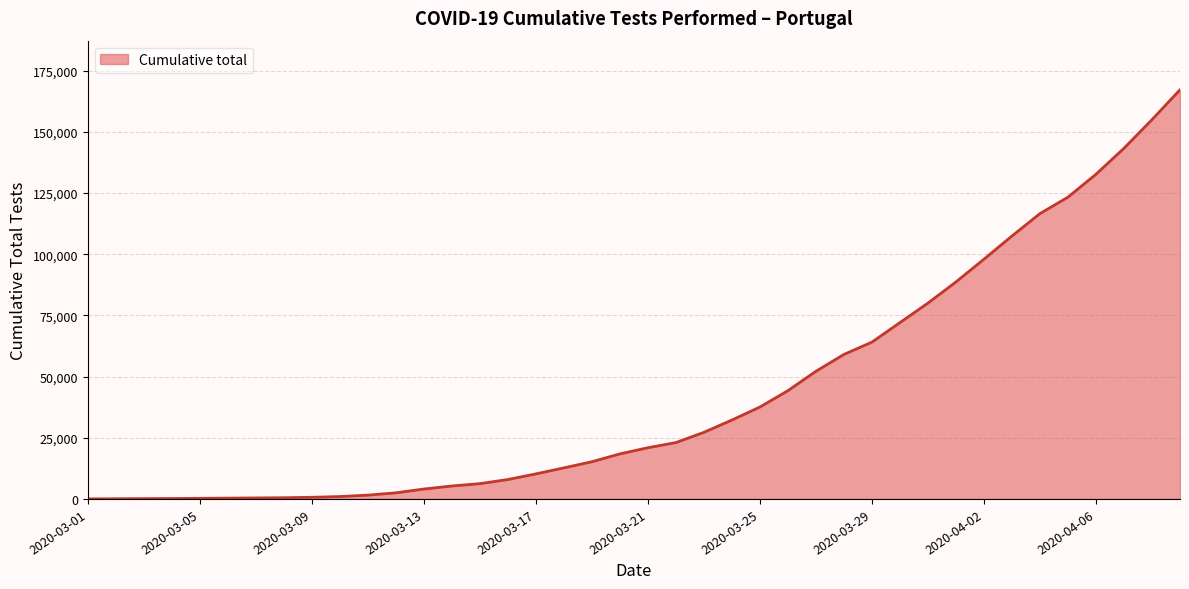

What is the greatest value displayed?

167240